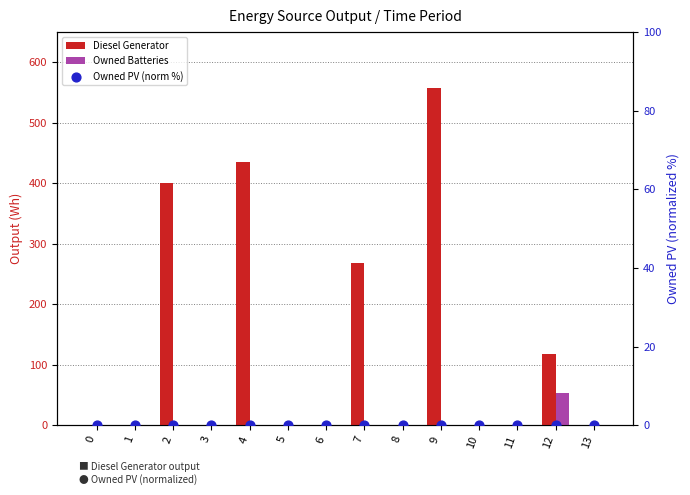

At how many categories does at least one series exceed 42?

5